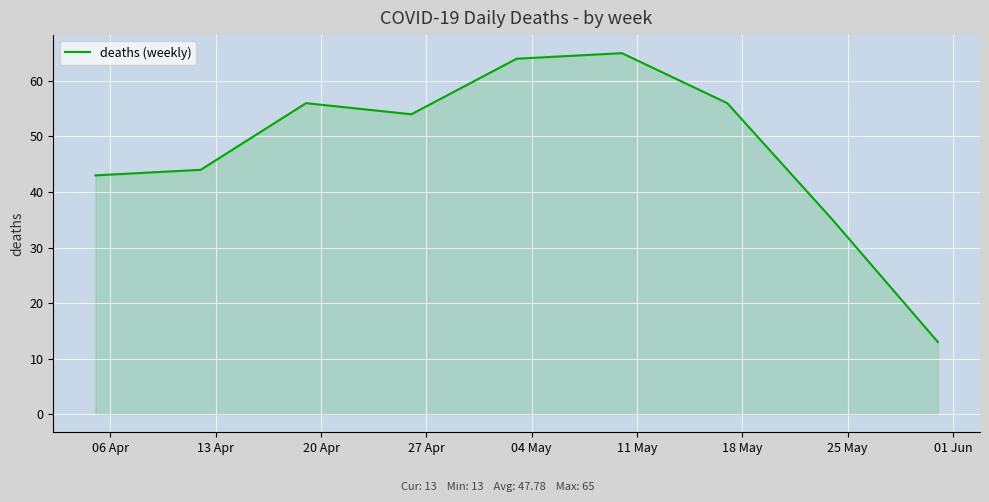

What is the smallest value displayed?

13